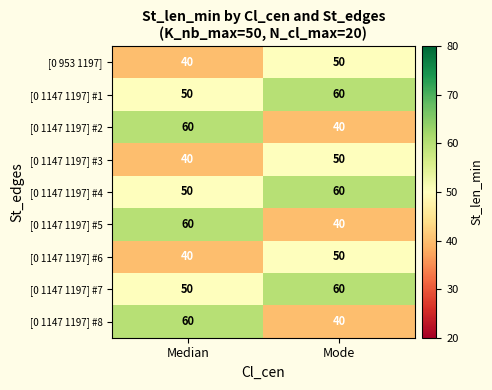

At which label is [0 1147 1197] #3 closest to 45?

Median